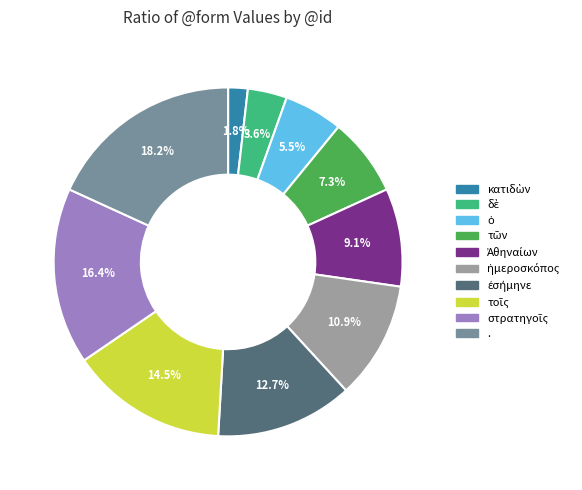

Is there a majority slice in this chart?

No